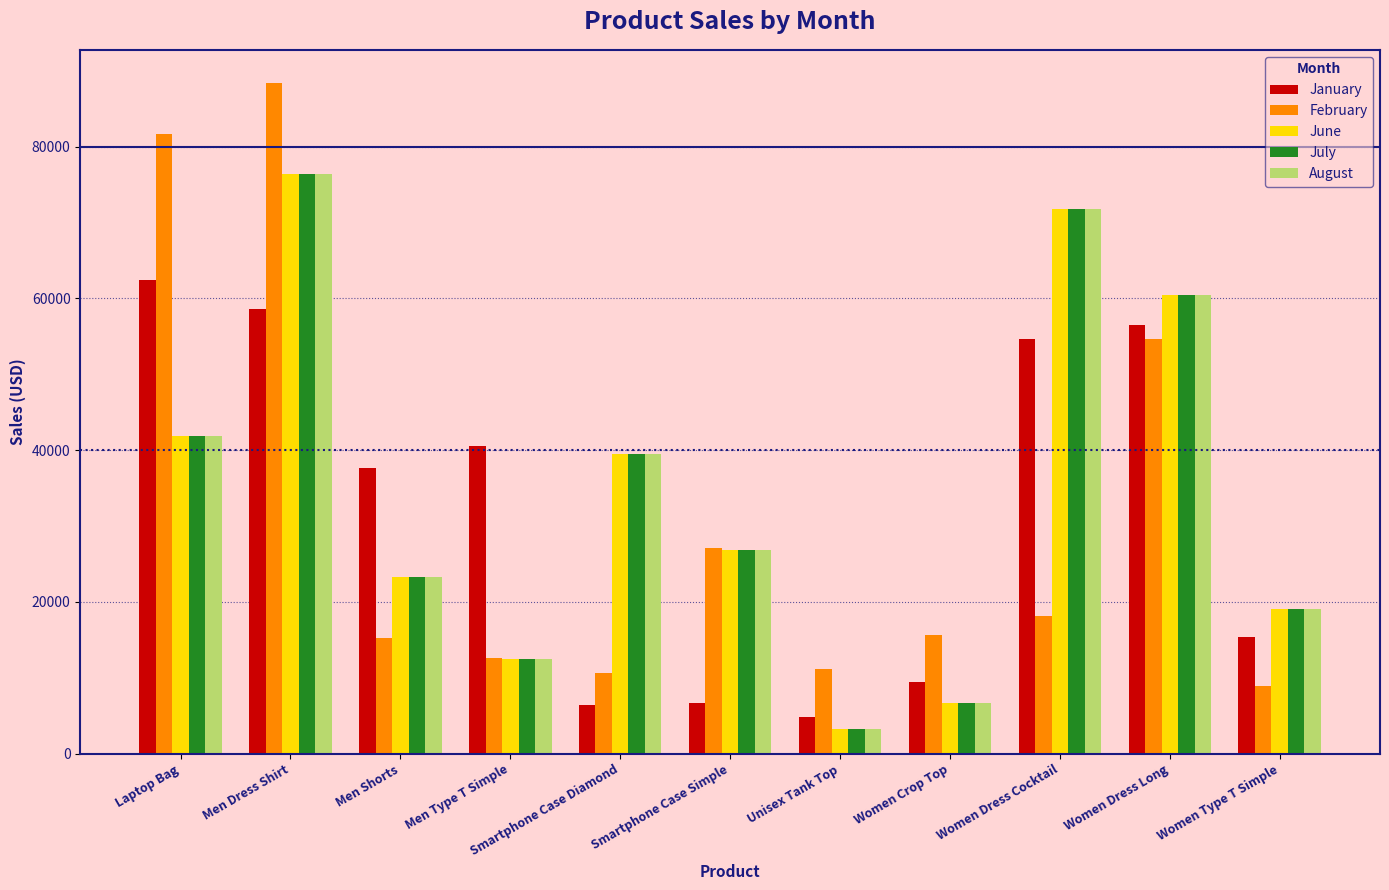

What is the sum of all August values?

381421.1